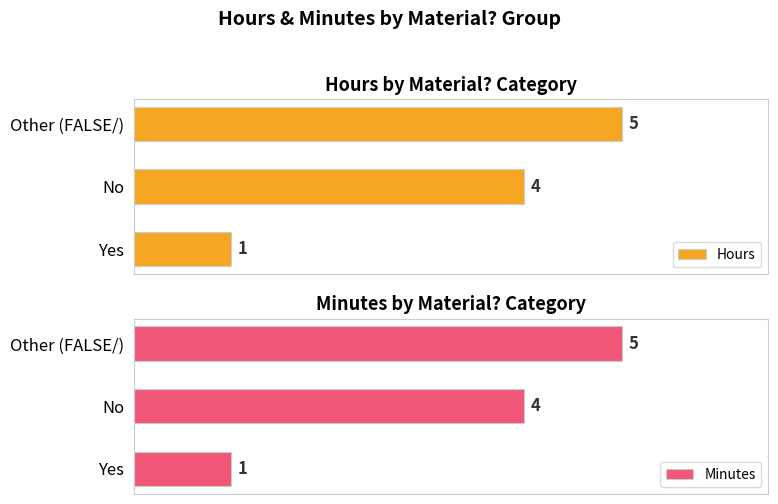

List the labels in order of Minutes value, largest first.

Other (FALSE/), No, Yes